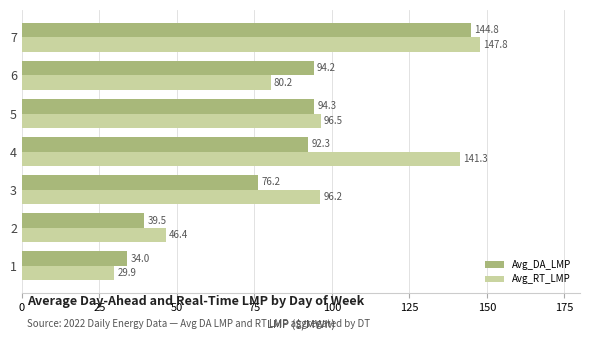

Which series has the largest total across all categories?

Avg_RT_LMP